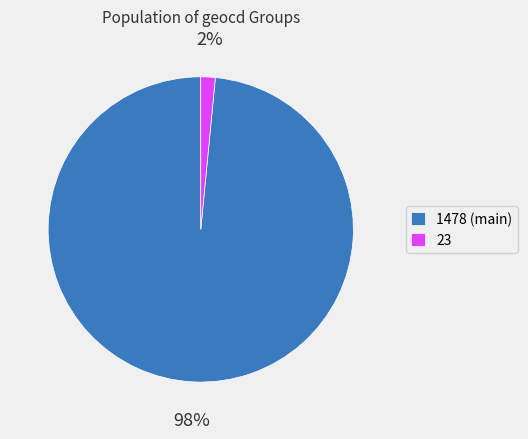

How many slices are in this pie chart?

2